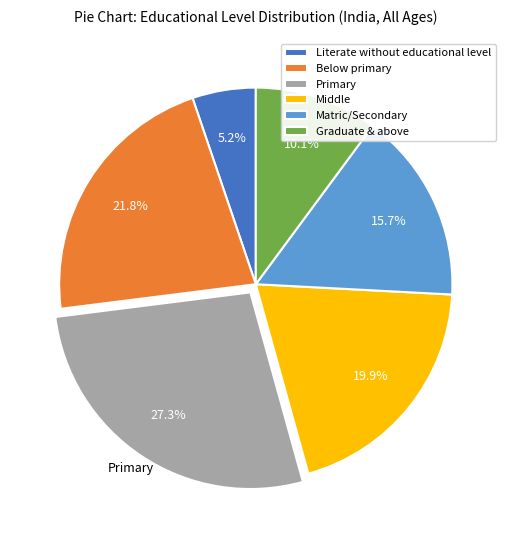

Which has a higher value, Primary or Literate without educational level?

Primary